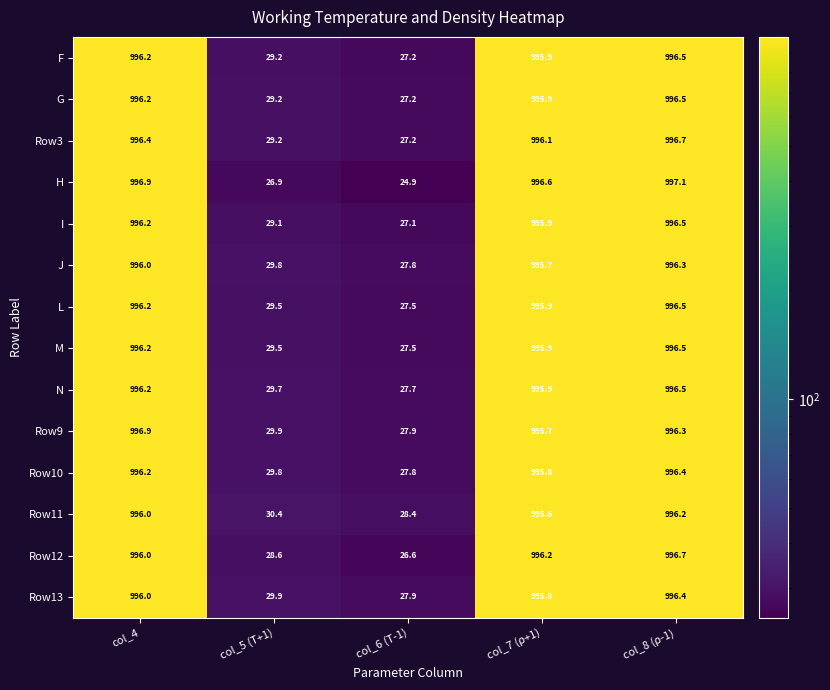

Rank the categories by Row12 value from lowest to highest.

col_6 (T-1), col_5 (T+1), col_4, col_7 (ρ+1), col_8 (ρ-1)